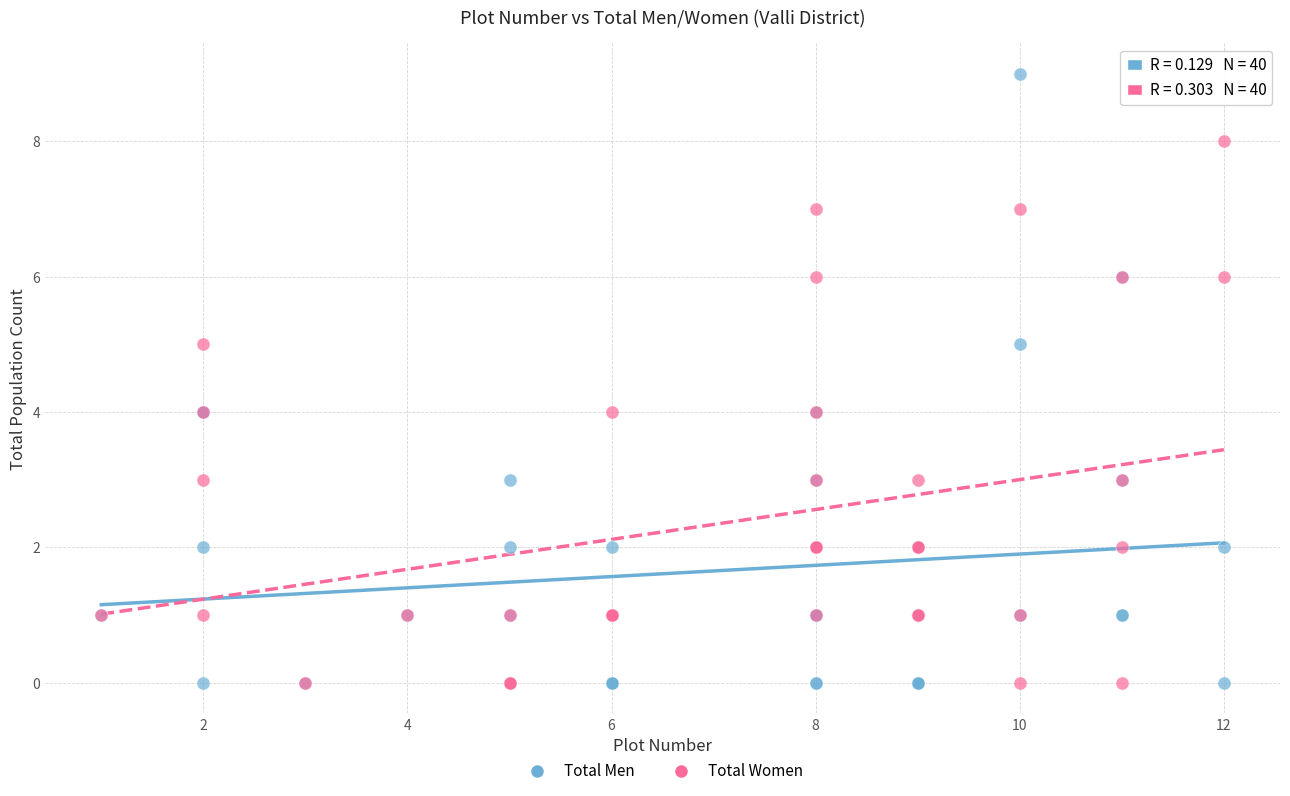

What are all the series names shown in the legend?

Total Men, Total Women